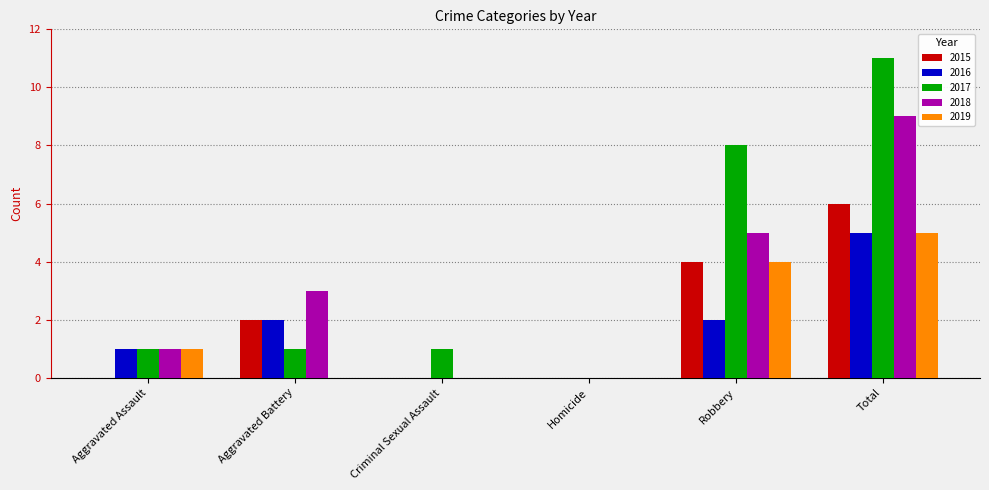

At which label does 2019 reach its peak?

Total